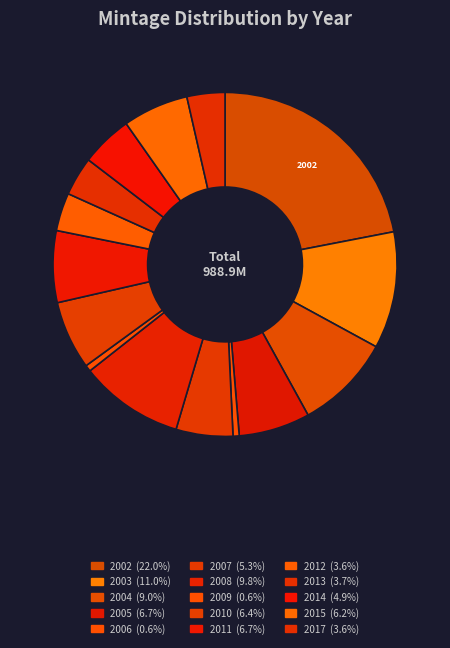

Rank the categories by value from highest to lowest.

2002, 2003, 2008, 2004, 2011, 2005, 2010, 2015, 2007, 2014, 2013, 2012, 2017, 2009, 2006